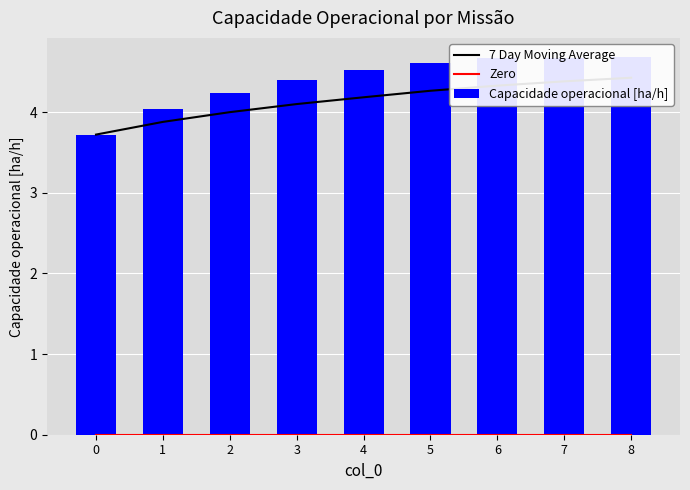

How many data points does each series have?

9